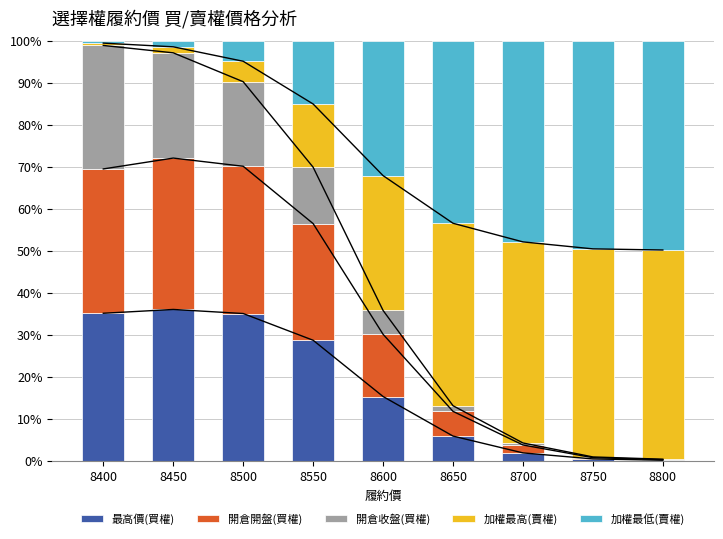

What is the difference between the maximum and minimum values in the 加權最高(賣權) series?

49.3